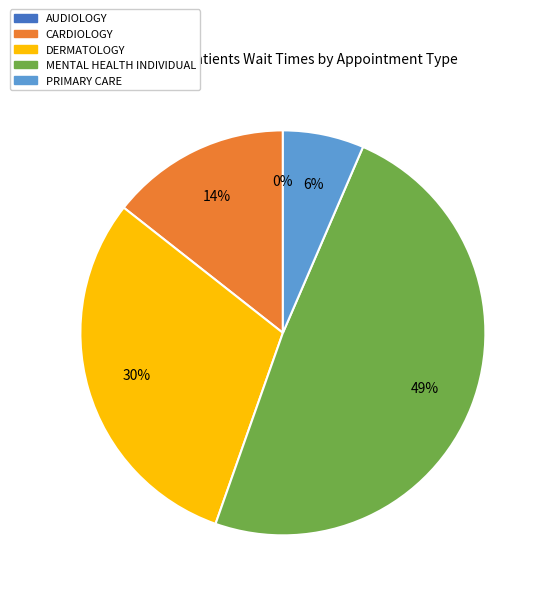

What is the largest slice in the pie chart?

MENTAL HEALTH INDIVIDUAL